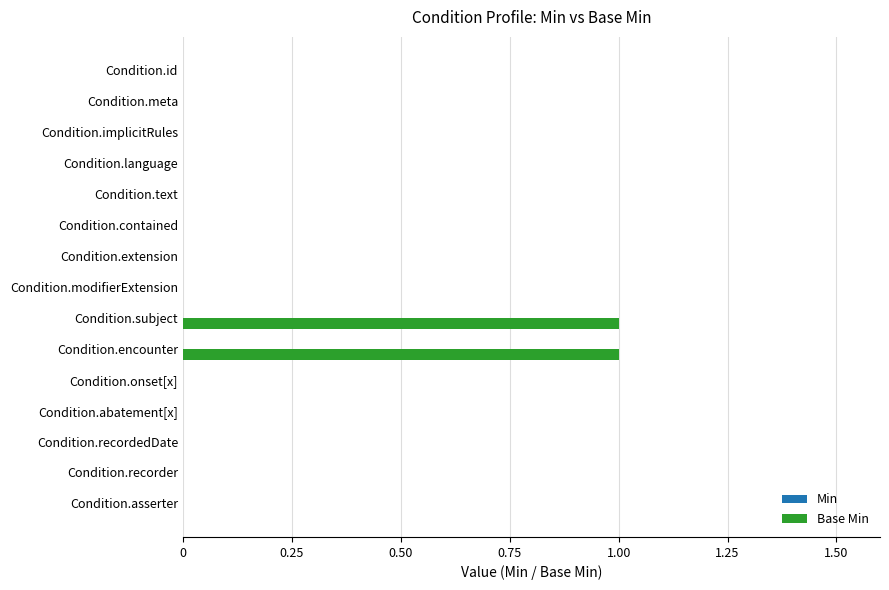

True or false: the data shows 0 at Condition.contained.

True